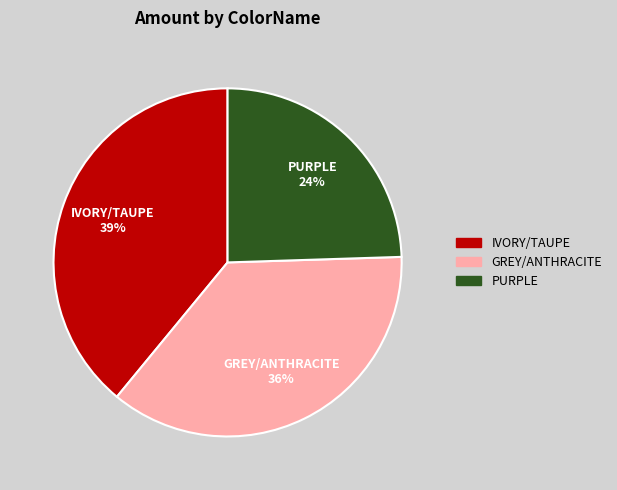

True or false: PURPLE accounts for 24% of the total.

True